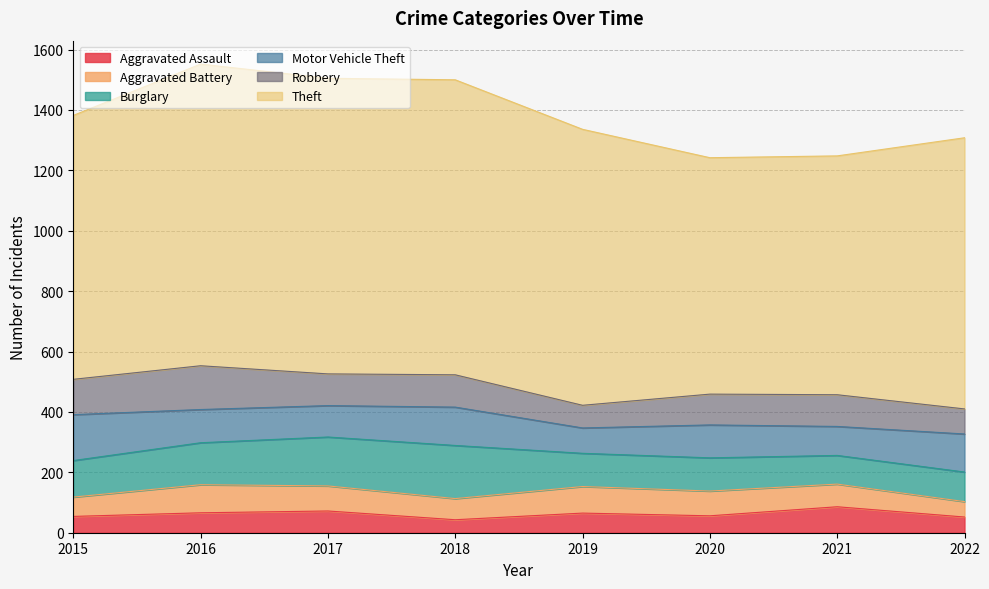

Reading right to left, what are all the values shown in this chart?

Aggravated Assault: 52	86	56	65	43	72	66	54
Aggravated Battery: 51	75	82	88	70	83	93	64
Burglary: 98	95	110	110	176	162	139	121
Motor Vehicle Theft: 126	96	109	84	127	104	110	152
Robbery: 83	105	102	75	107	105	145	117
Theft: 898	791	783	914	977	979	999	874